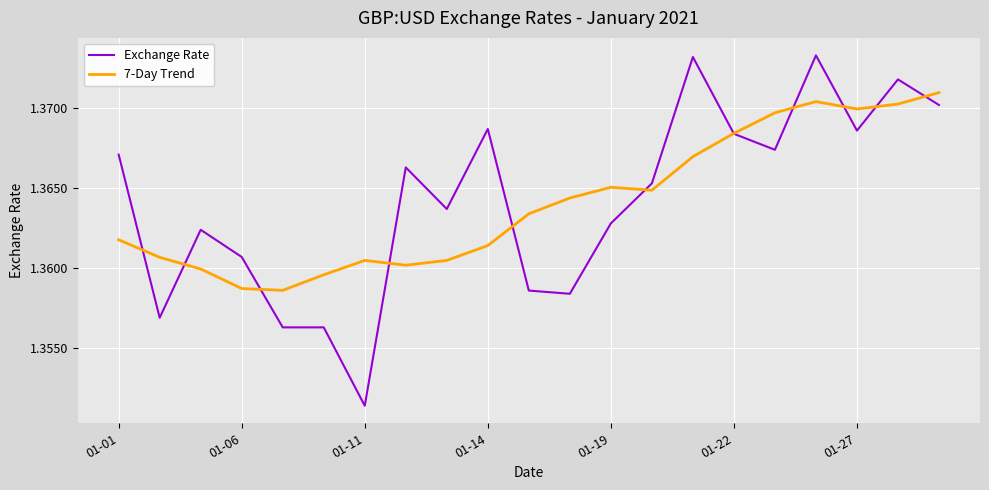

List the series in order of their peak value, highest first.

Exchange Rate, 7-Day Trend